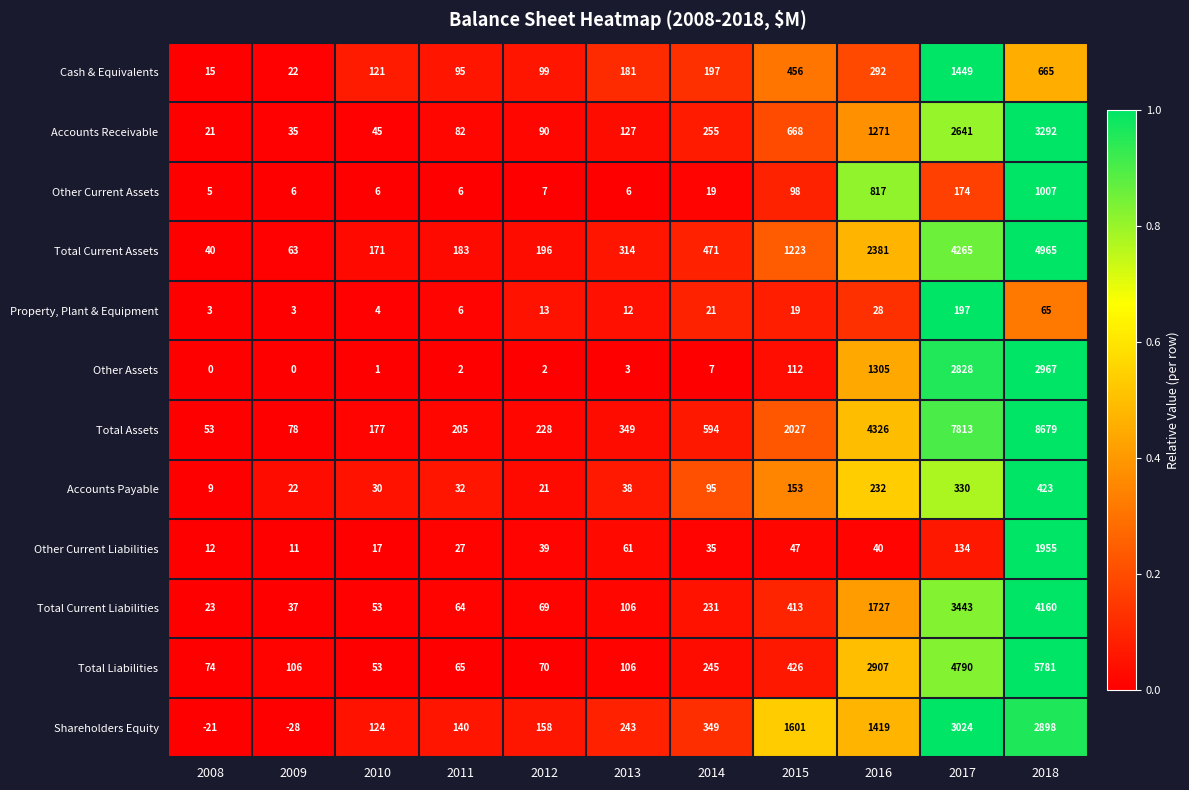

True or false: Other Assets has a value of 12 at 2014.

False